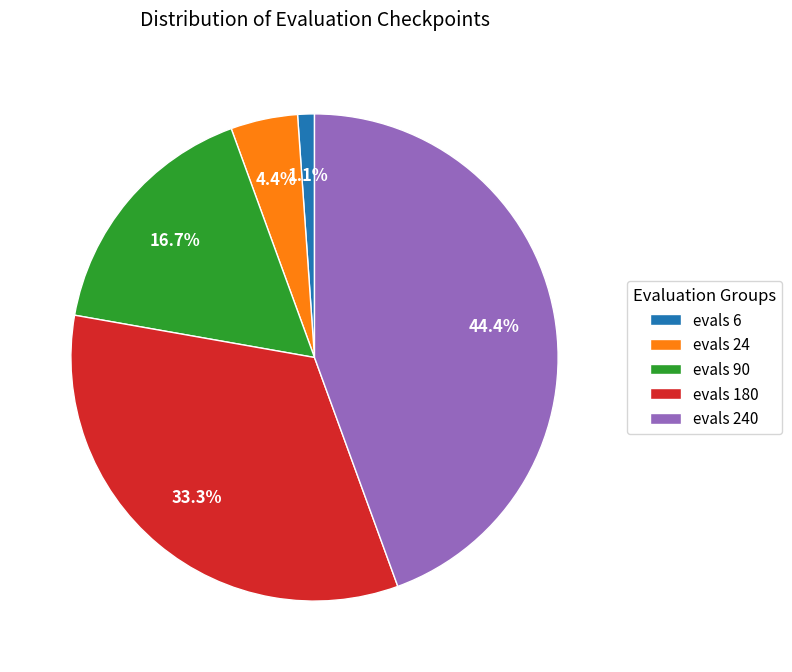

Count the number of slices in the pie.

5